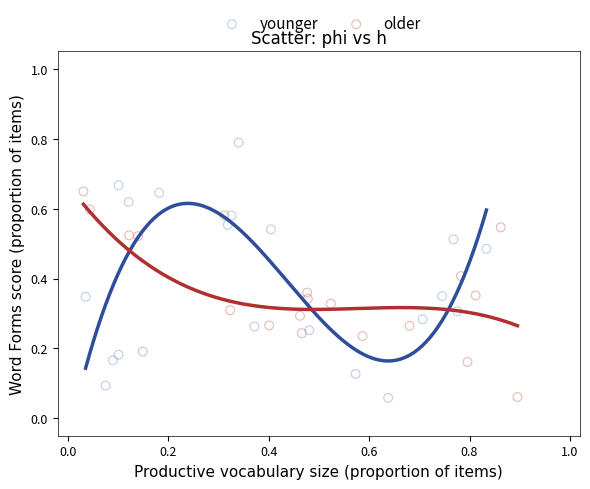

Which series contains the highest Y value?

younger